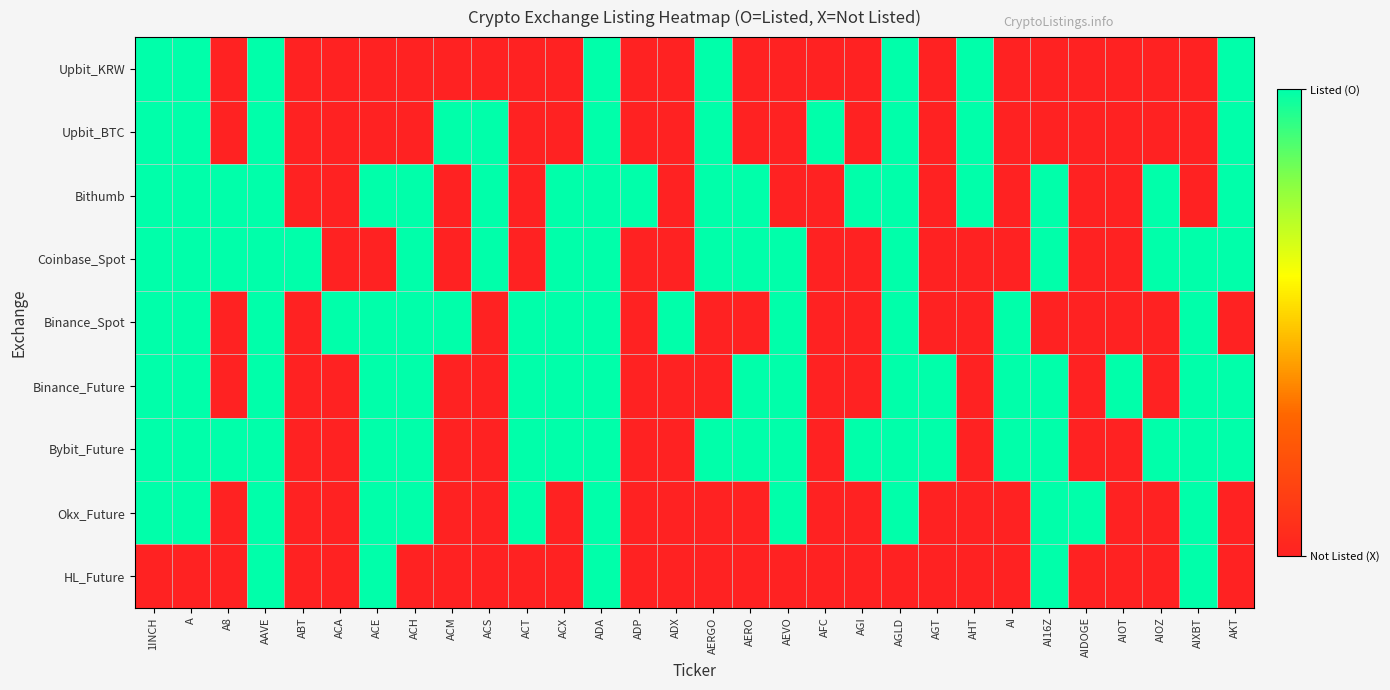

Reading left to right, list all the values displayed in this chart.

Upbit_KRW: 1INCH=1	A=1	A8=0	AAVE=1	ABT=0	ACA=0	ACE=0	ACH=0	ACM=0	ACS=0	ACT=0	ACX=0	ADA=1	ADP=0	ADX=0	AERGO=1	AERO=0	AEVO=0	AFC=0	AGI=0	AGLD=1	AGT=0	AHT=1	AI=0	AI16Z=0	AIDOGE=0	AIOT=0	AIOZ=0	AIXBT=0	AKT=1
Upbit_BTC: 1INCH=1	A=1	A8=0	AAVE=1	ABT=0	ACA=0	ACE=0	ACH=0	ACM=1	ACS=1	ACT=0	ACX=0	ADA=1	ADP=0	ADX=0	AERGO=1	AERO=0	AEVO=0	AFC=1	AGI=0	AGLD=1	AGT=0	AHT=1	AI=0	AI16Z=0	AIDOGE=0	AIOT=0	AIOZ=0	AIXBT=0	AKT=1
Bithumb: 1INCH=1	A=1	A8=1	AAVE=1	ABT=0	ACA=0	ACE=1	ACH=1	ACM=0	ACS=1	ACT=0	ACX=1	ADA=1	ADP=1	ADX=0	AERGO=1	AERO=1	AEVO=0	AFC=0	AGI=1	AGLD=1	AGT=0	AHT=1	AI=0	AI16Z=1	AIDOGE=0	AIOT=0	AIOZ=1	AIXBT=0	AKT=1
Coinbase_Spot: 1INCH=1	A=1	A8=1	AAVE=1	ABT=1	ACA=0	ACE=0	ACH=1	ACM=0	ACS=1	ACT=0	ACX=1	ADA=1	ADP=0	ADX=0	AERGO=1	AERO=1	AEVO=1	AFC=0	AGI=0	AGLD=1	AGT=0	AHT=0	AI=0	AI16Z=1	AIDOGE=0	AIOT=0	AIOZ=1	AIXBT=1	AKT=1
Binance_Spot: 1INCH=1	A=1	A8=0	AAVE=1	ABT=0	ACA=1	ACE=1	ACH=1	ACM=1	ACS=0	ACT=1	ACX=1	ADA=1	ADP=0	ADX=1	AERGO=0	AERO=0	AEVO=1	AFC=0	AGI=0	AGLD=1	AGT=0	AHT=0	AI=1	AI16Z=0	AIDOGE=0	AIOT=0	AIOZ=0	AIXBT=1	AKT=0
Binance_Future: 1INCH=1	A=1	A8=0	AAVE=1	ABT=0	ACA=0	ACE=1	ACH=1	ACM=0	ACS=0	ACT=1	ACX=1	ADA=1	ADP=0	ADX=0	AERGO=0	AERO=1	AEVO=1	AFC=0	AGI=0	AGLD=1	AGT=1	AHT=0	AI=1	AI16Z=1	AIDOGE=0	AIOT=1	AIOZ=0	AIXBT=1	AKT=1
Bybit_Future: 1INCH=1	A=1	A8=1	AAVE=1	ABT=0	ACA=0	ACE=1	ACH=1	ACM=0	ACS=0	ACT=1	ACX=1	ADA=1	ADP=0	ADX=0	AERGO=1	AERO=1	AEVO=1	AFC=0	AGI=1	AGLD=1	AGT=1	AHT=0	AI=1	AI16Z=1	AIDOGE=0	AIOT=0	AIOZ=1	AIXBT=1	AKT=1
Okx_Future: 1INCH=1	A=1	A8=0	AAVE=1	ABT=0	ACA=0	ACE=1	ACH=1	ACM=0	ACS=0	ACT=1	ACX=0	ADA=1	ADP=0	ADX=0	AERGO=0	AERO=0	AEVO=1	AFC=0	AGI=0	AGLD=1	AGT=0	AHT=0	AI=0	AI16Z=1	AIDOGE=1	AIOT=0	AIOZ=0	AIXBT=1	AKT=0
HL_Future: 1INCH=0	A=0	A8=0	AAVE=1	ABT=0	ACA=0	ACE=1	ACH=0	ACM=0	ACS=0	ACT=0	ACX=0	ADA=1	ADP=0	ADX=0	AERGO=0	AERO=0	AEVO=0	AFC=0	AGI=0	AGLD=0	AGT=0	AHT=0	AI=0	AI16Z=1	AIDOGE=0	AIOT=0	AIOZ=0	AIXBT=1	AKT=0